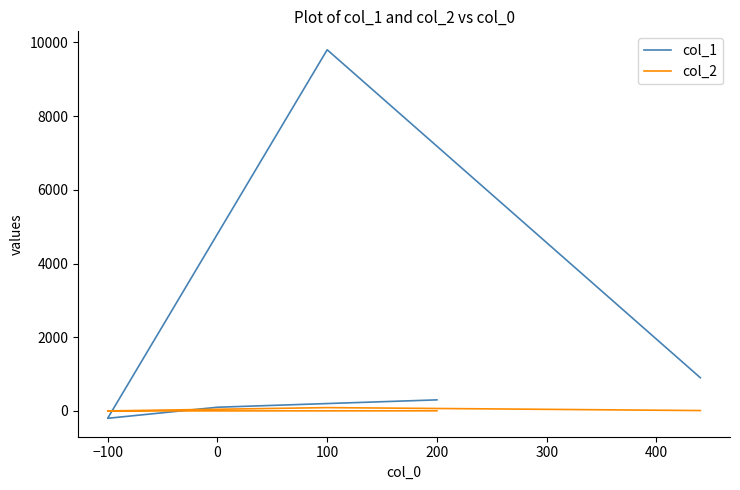

What is the maximum value for col_2?

90